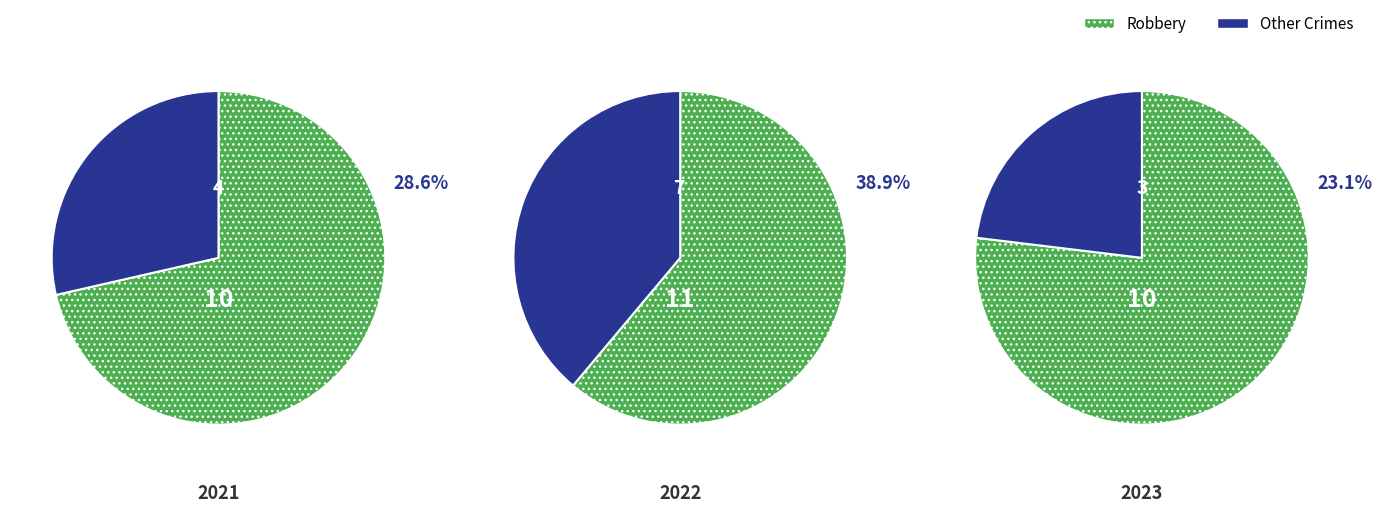

Which slice is the largest?

Robbery